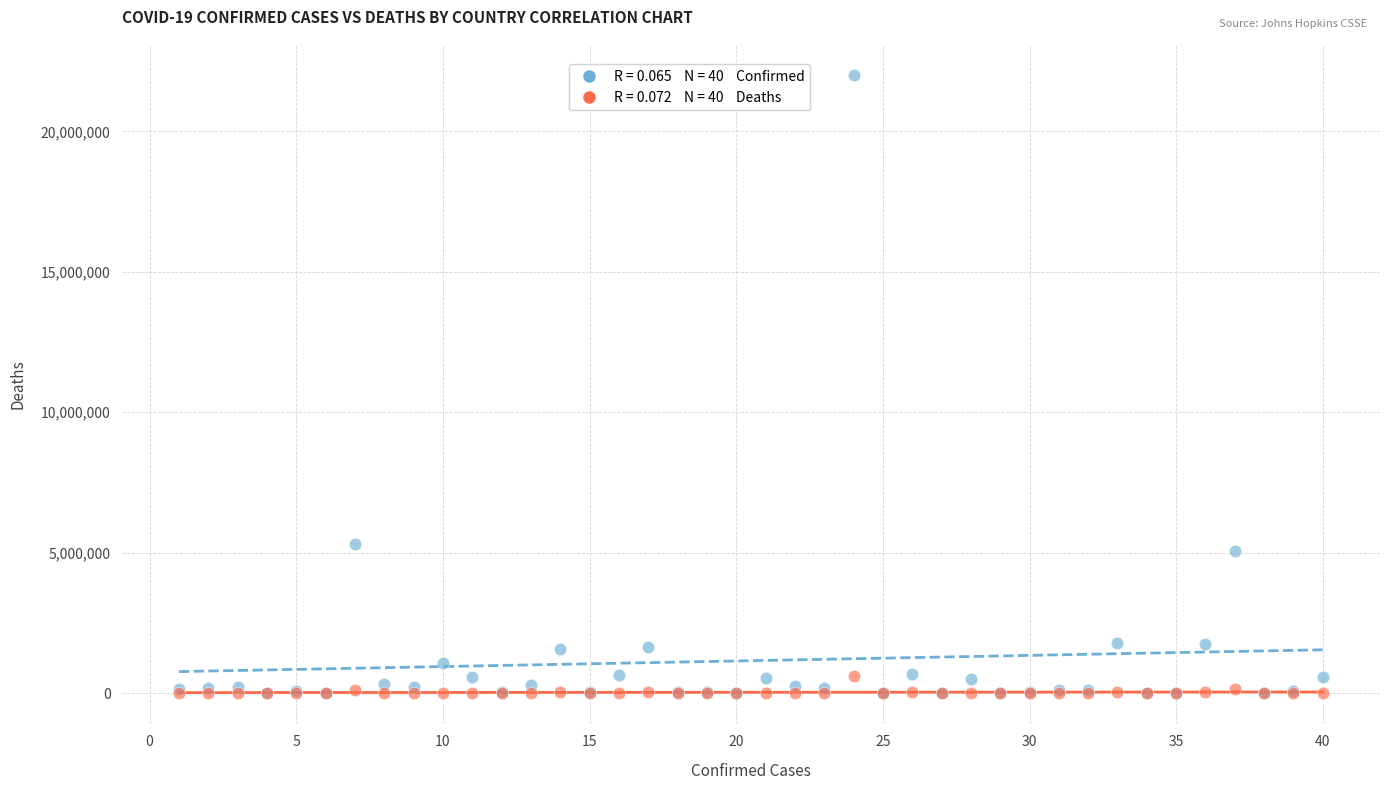

Across all series, what Y value is closest to 11009936?

5315989